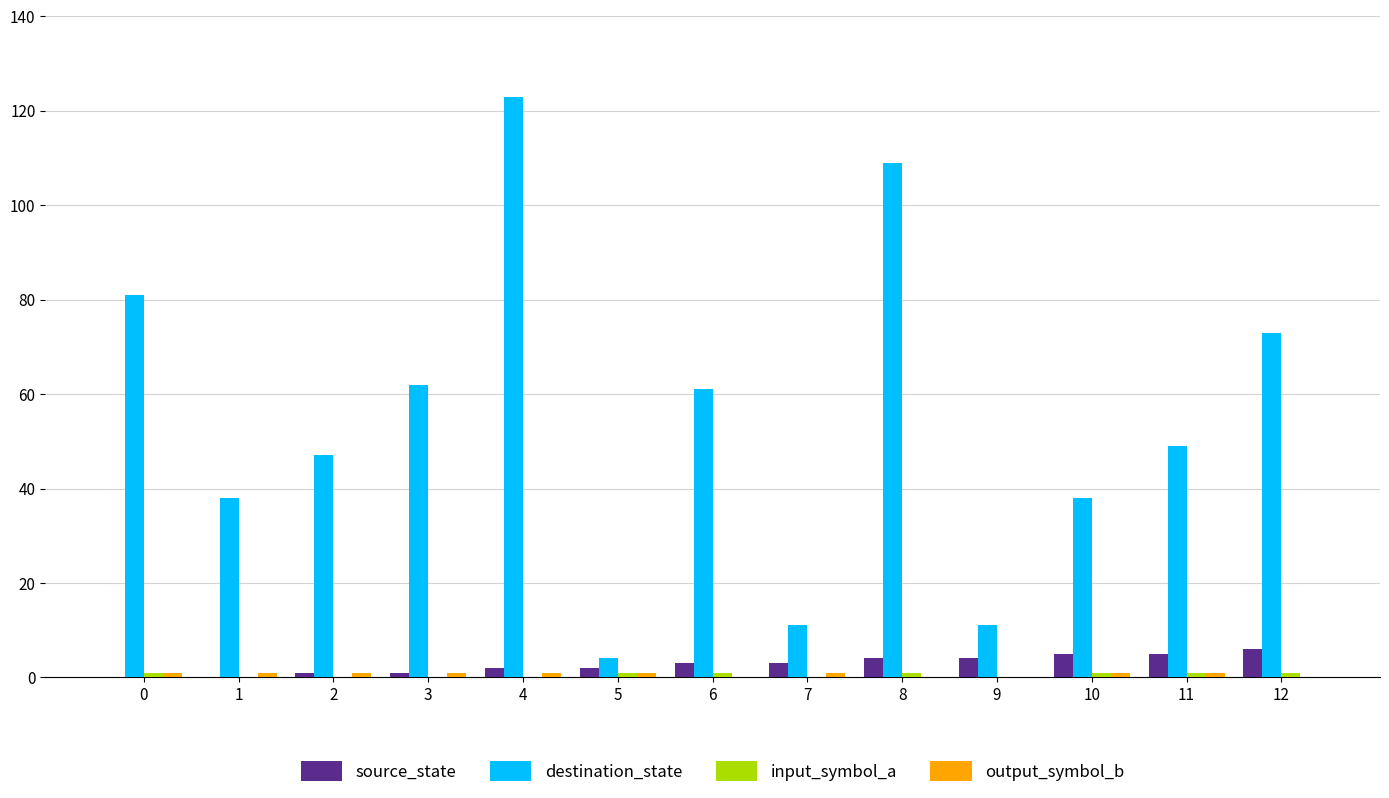

Which series changed the most between 2 and 6?

destination_state